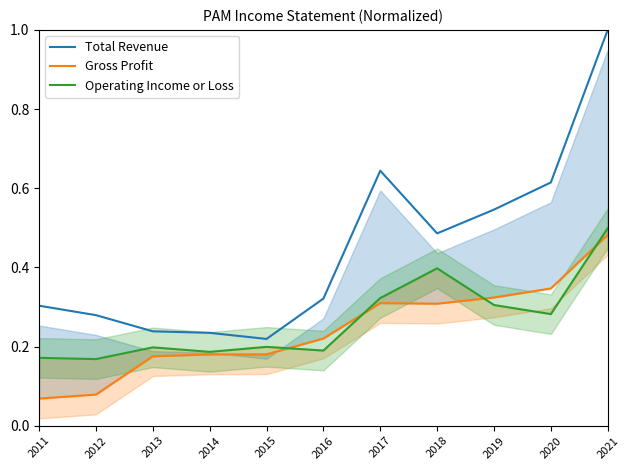

Which series ends up on top after the final intersection of Gross Profit and Operating Income or Loss?

Operating Income or Loss